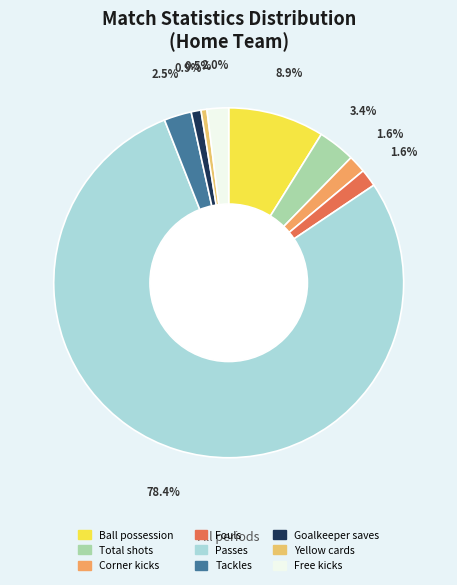

To the nearest percent, what is the difference between the Passes and Yellow cards slice percentages?

78%